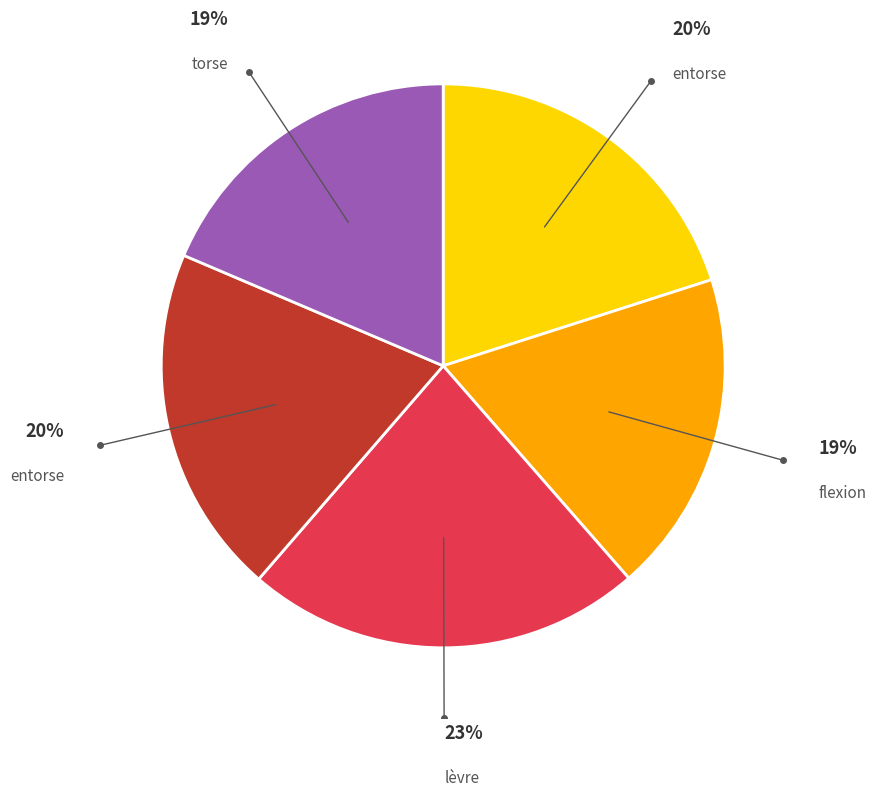

Is there any slice that represents more than half of the pie?

No